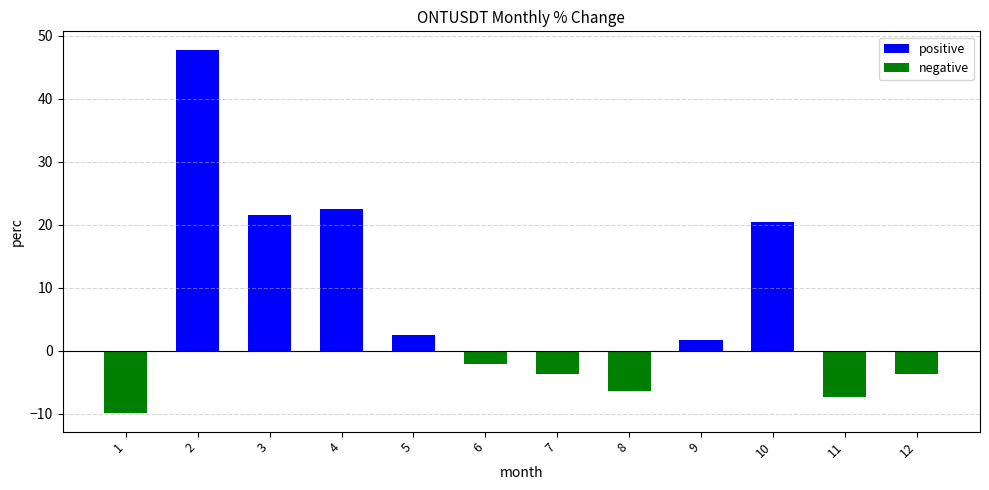

Which series has the widest spread of values?

positive